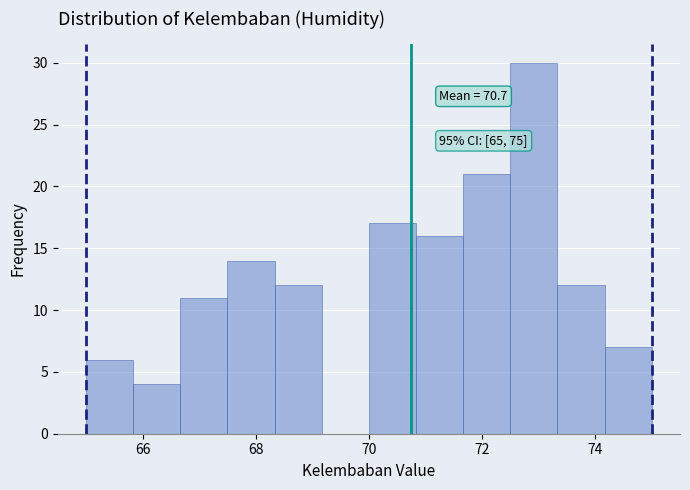

Over which range of the x-axis is the bar tallest?

72.6 to 73.4